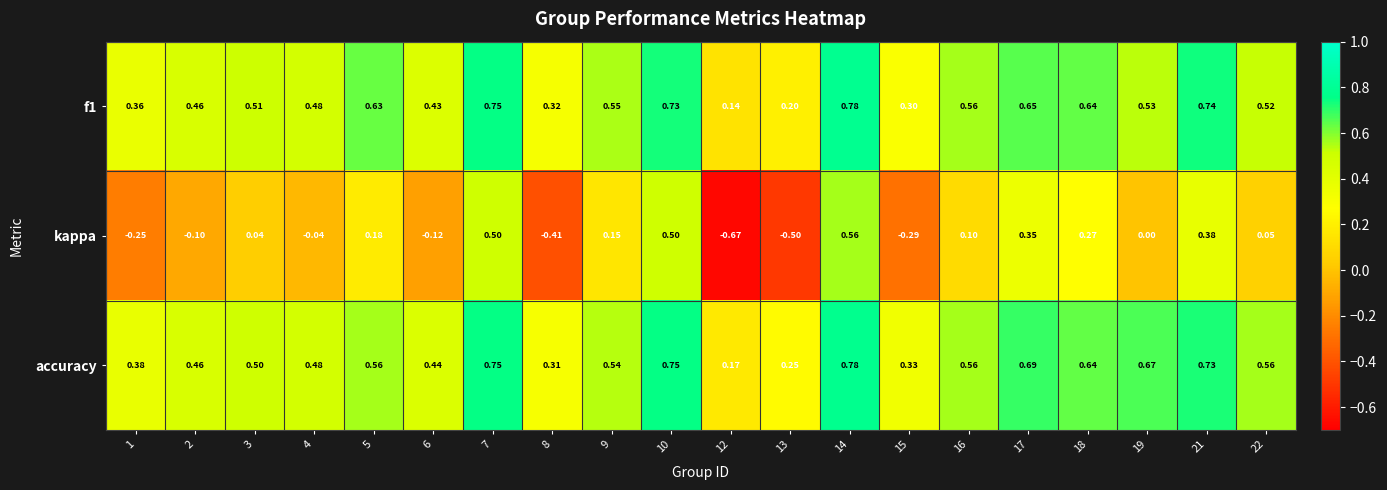

Between 15 and 18, which series saw the biggest shift?

kappa